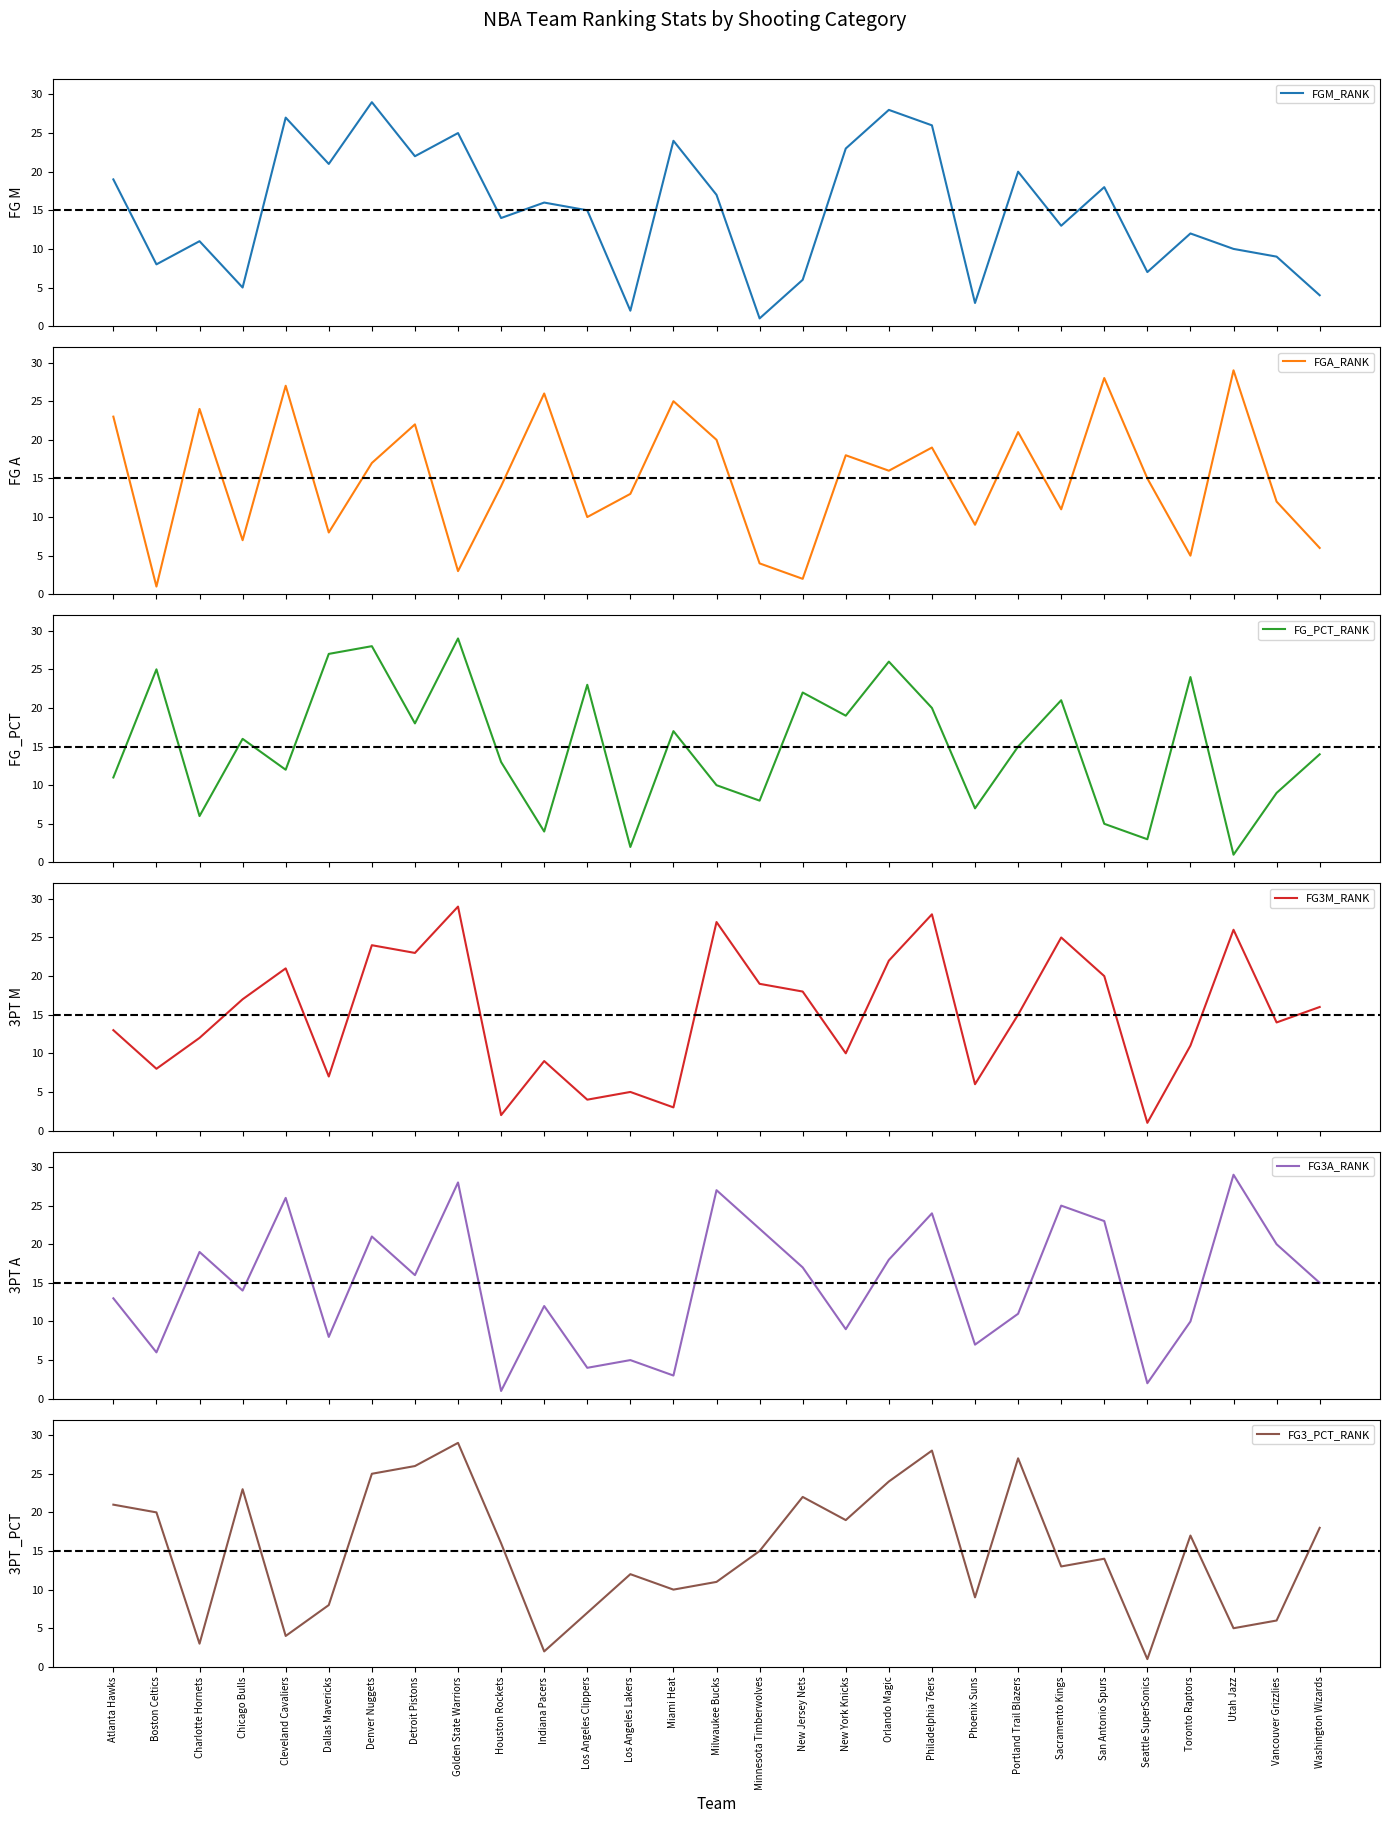

Reading right to left, what are all the values shown in this chart?

FGM_RANK: 4	9	10	12	7	18	13	20	3	26	28	23	6	1	17	24	2	15	16	14	25	22	29	21	27	5	11	8	19
FGA_RANK: 6	12	29	5	15	28	11	21	9	19	16	18	2	4	20	25	13	10	26	14	3	22	17	8	27	7	24	1	23
FG_PCT_RANK: 14	9	1	24	3	5	21	15	7	20	26	19	22	8	10	17	2	23	4	13	29	18	28	27	12	16	6	25	11
FG3M_RANK: 16	14	26	11	1	20	25	15	6	28	22	10	18	19	27	3	5	4	9	2	29	23	24	7	21	17	12	8	13
FG3A_RANK: 15	20	29	10	2	23	25	11	7	24	18	9	17	22	27	3	5	4	12	1	28	16	21	8	26	14	19	6	13
FG3_PCT_RANK: 18	6	5	17	1	14	13	27	9	28	24	19	22	15	11	10	12	7	2	16	29	26	25	8	4	23	3	20	21